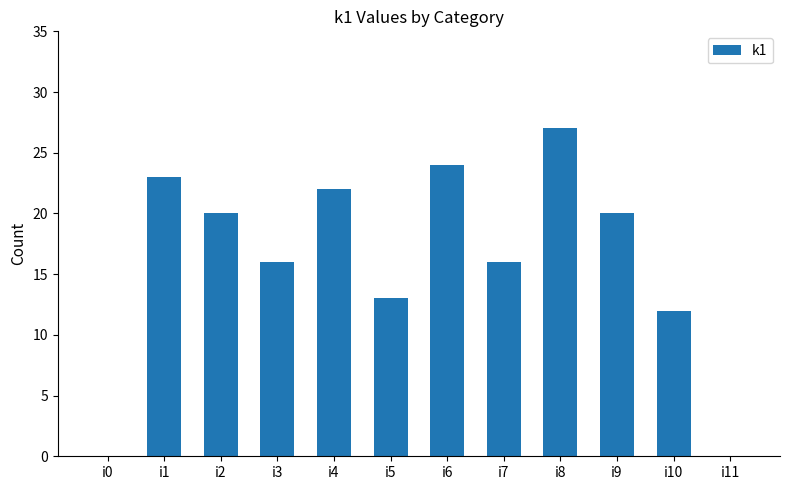

What is the sum of all values?

193